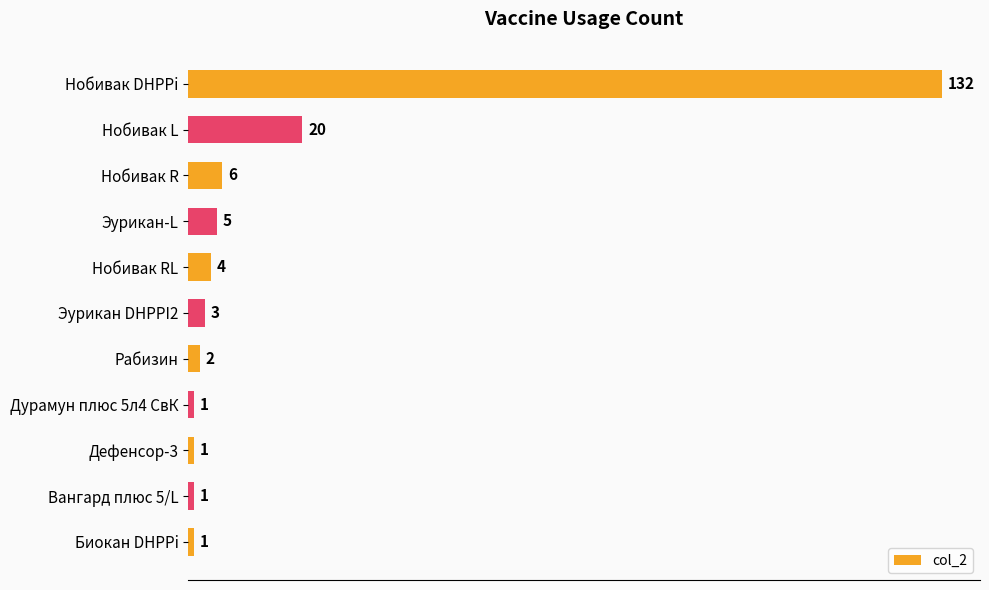

What is the sum of all values?

176